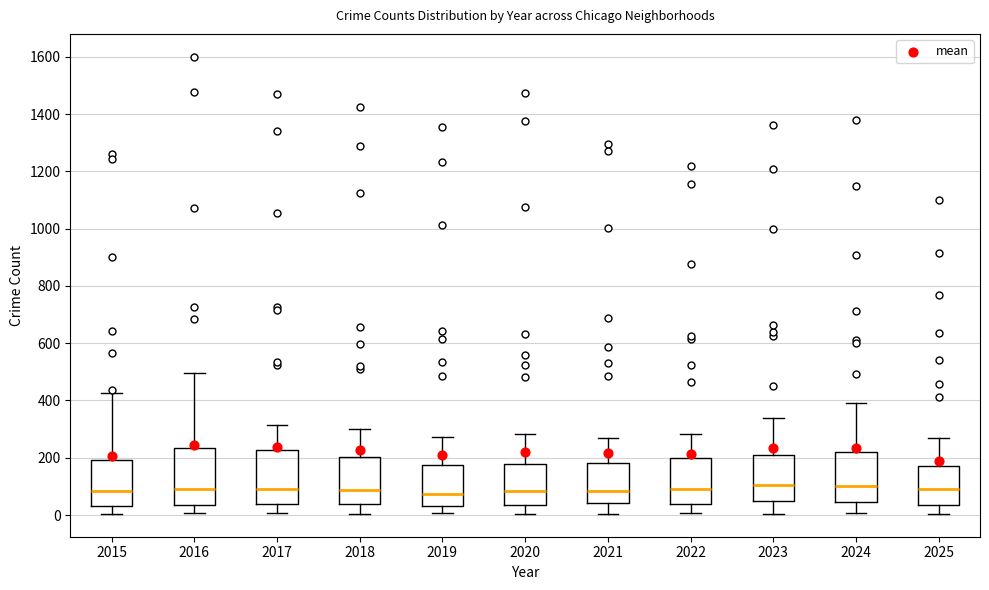

Where does the upper whisker of the box at x = 2019 end on the y-axis? The values are not printed on the chart, so give them approximately, as read against the axis.

280